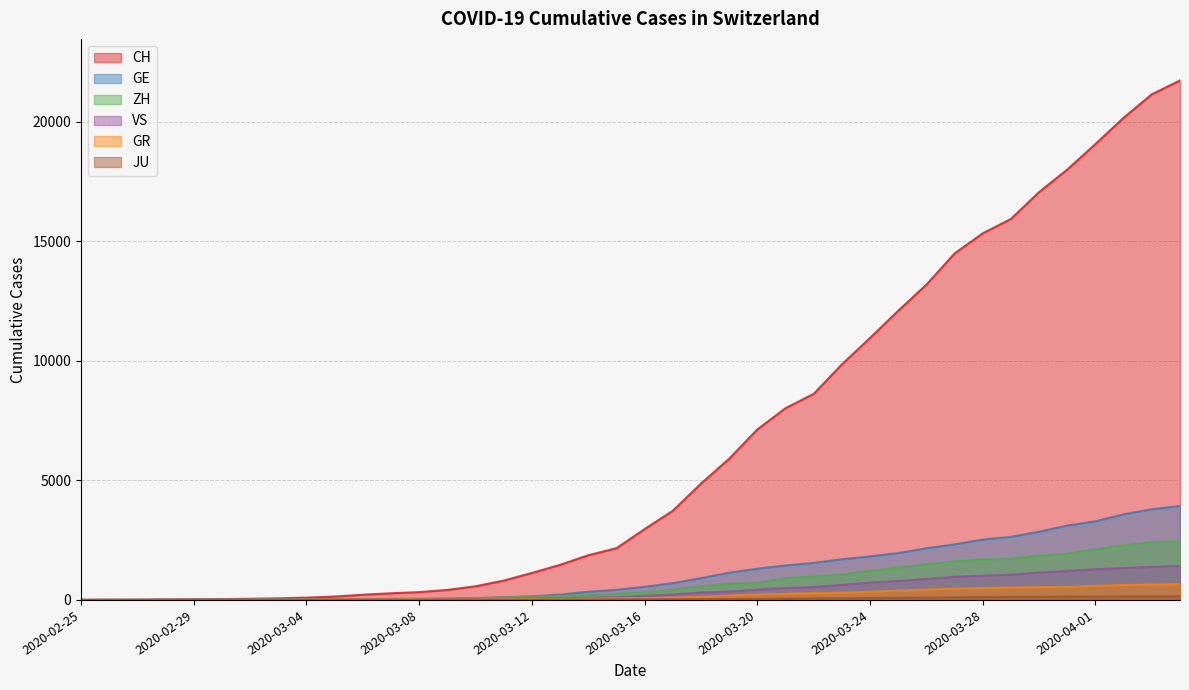

Reading left to right, what are all the values shown in this chart?

CH: 0	4	8	19	29	35	49	68	96	142	218	279	327	419	571	809	1128	1466	1869	2163	2962	3728	4865	5903	7129	8019	8614	9850	10954	12093	13182	14488	15329	15932	17056	17996	19064	20163	21144	21722
GE: 0	1	1	4	8	9	10	13	15	20	29	42	44	59	79	112	153	224	343	425	549	701	911	1139	1307	1445	1549	1703	1820	1960	2161	2322	2527	2638	2855	3109	3289	3582	3793	3928
ZH: 0	0	2	2	6	7	10	13	15	23	29	34	40	49	62	101	140	163	218	250	326	429	568	679	711	919	978	1067	1213	1357	1489	1616	1690	1722	1848	1936	2125	2289	2417	2450
GR: 0	2	2	6	6	6	9	9	12	14	16	17	18	18	22	31	43	53	56	71	84	101	128	182	226	258	284	300	343	393	433	474	495	519	535	547	592	622	649	657
VS: 0	0	0	1	1	2	3	3	4	5	6	7	12	17	22	30	53	76	98	115	172	225	312	349	436	498	535	628	728	793	874	968	1017	1055	1144	1211	1282	1334	1385	1418
JU: 0	0	1	1	1	1	1	2	2	4	4	5	5	7	7	7	12	17	18	19	25	29	32	36	44	54	61	69	82	92	100	114	119	127	128	140	145	149	149	154